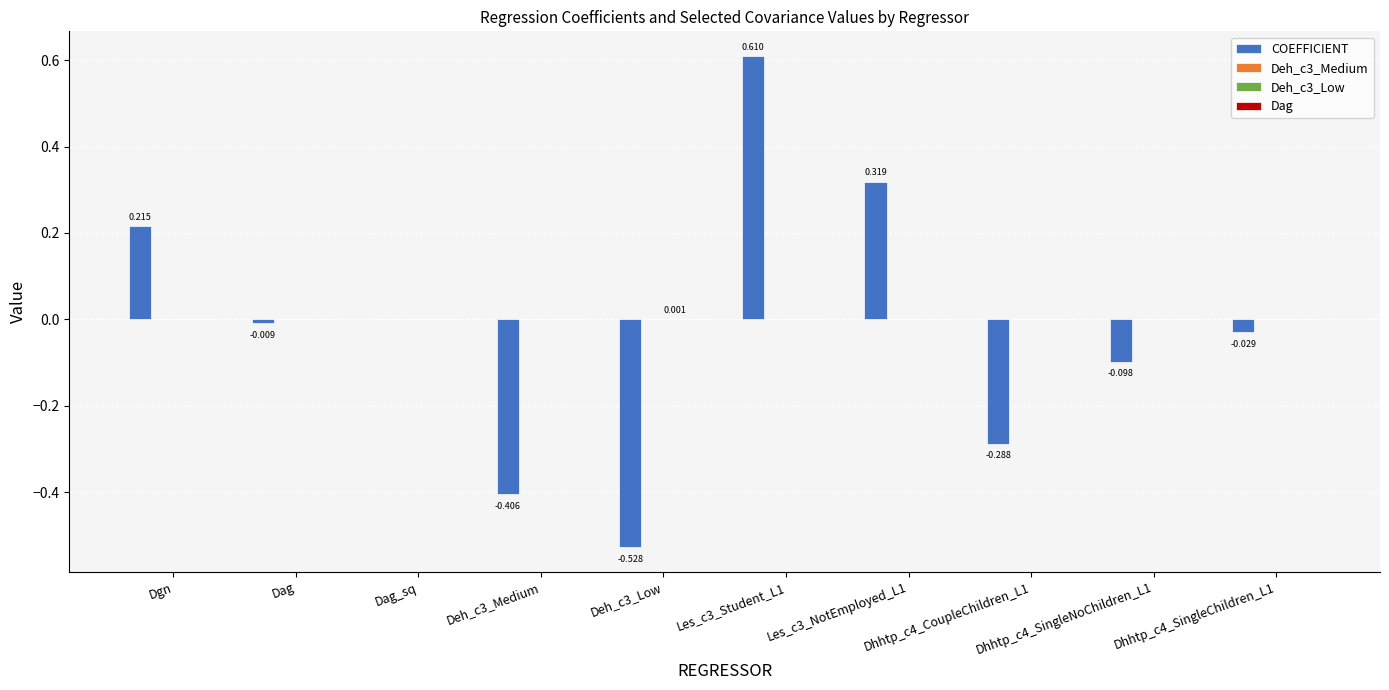

Are the bars grouped side by side (vs. stacked)?

Yes